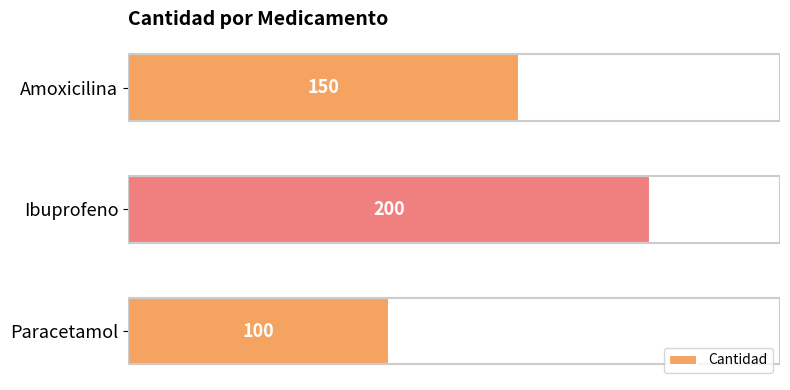

What is the change in value from Paracetamol to Amoxicilina?

+50